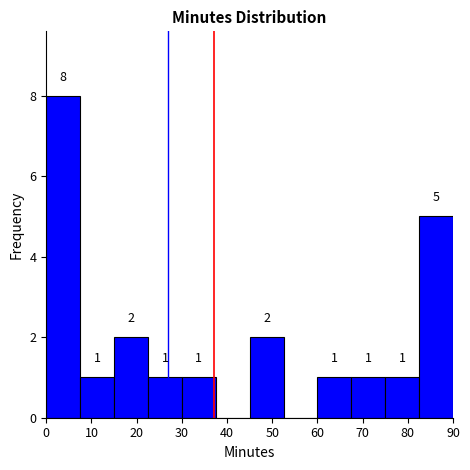

Which range on the x-axis has the tallest bar?

0.0 to 7.5